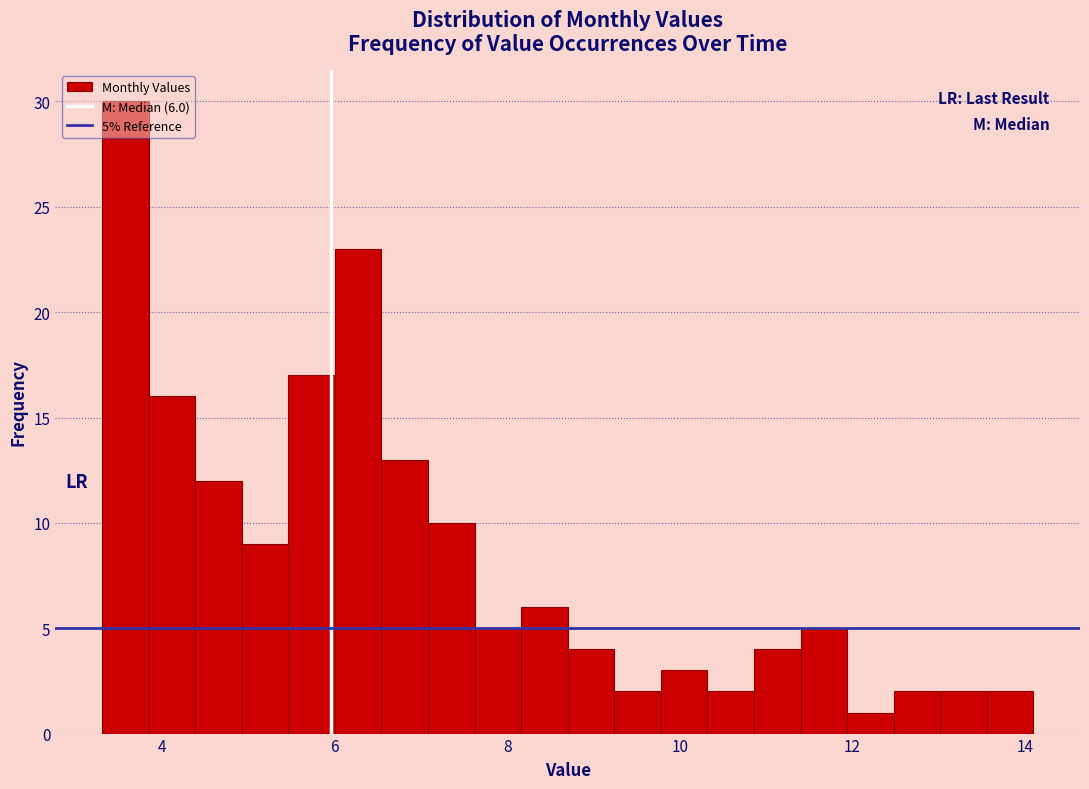

Around what value on the x-axis is the tallest bar? Give the approximate position of its centre, as read against the axis.

3.6